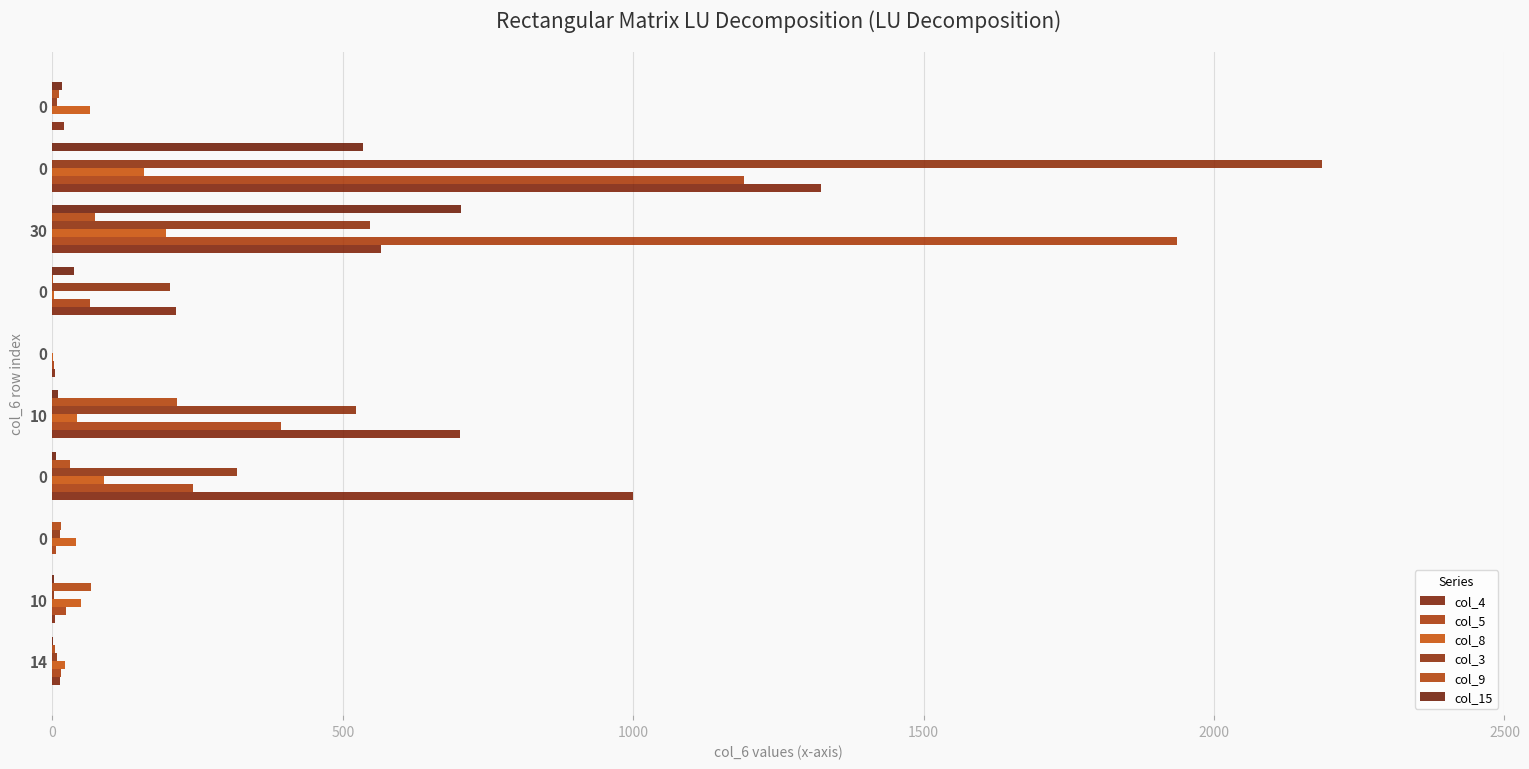

What is the value of the col_9 bar at the 10th from the left?

12